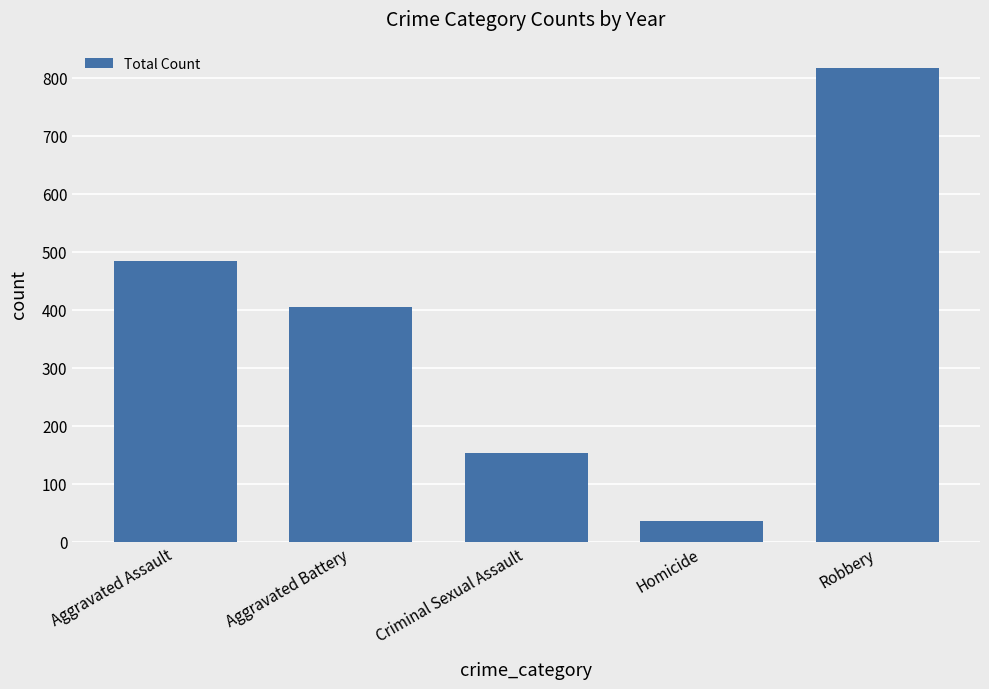

What is the change in value from Aggravated Assault to Robbery?

+332